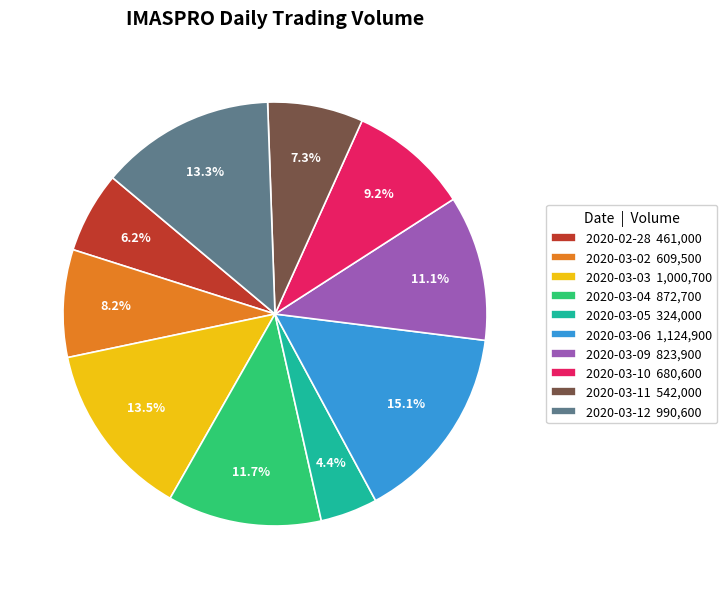

How many slices are in this pie chart?

10